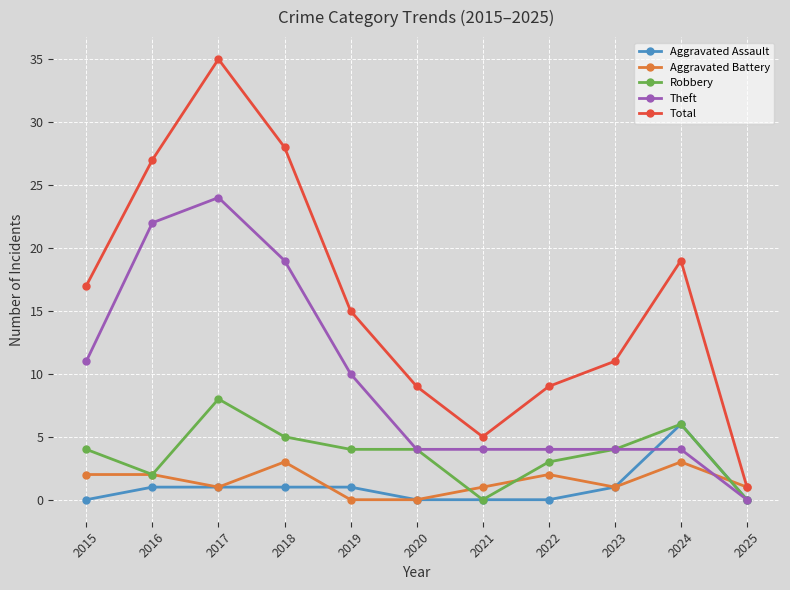

Which series has the widest spread of values?

Total